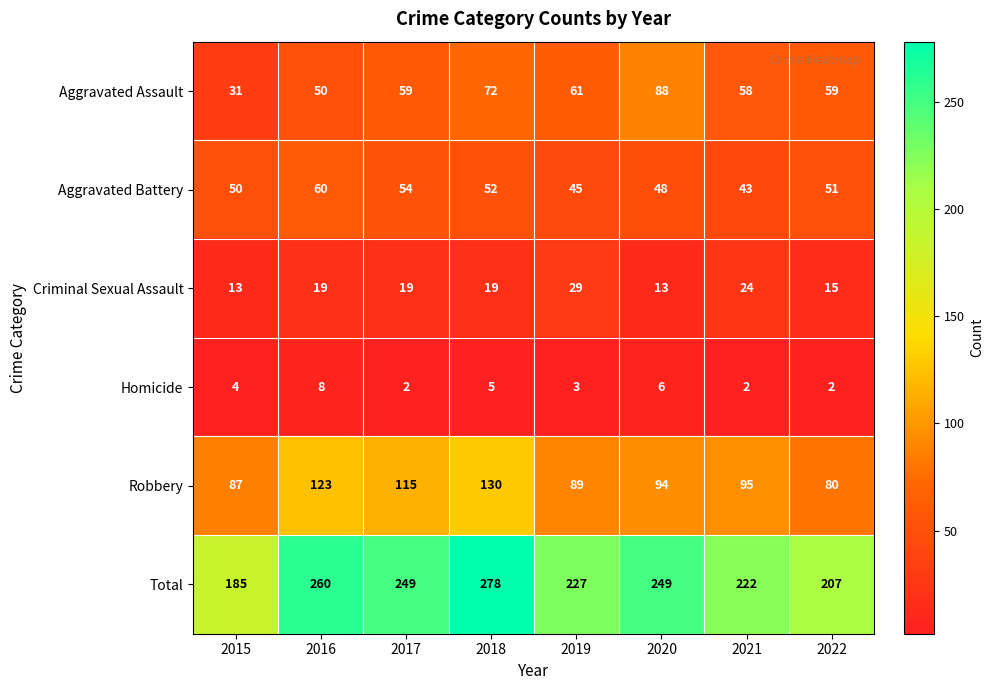

Is it true that Homicide equals 2 at 2017?

True